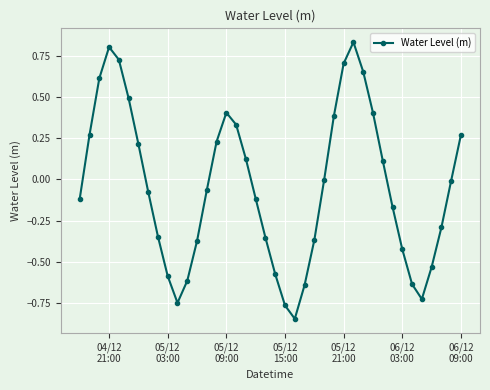

True or false: there are more than 2 points higher than both neighbors.

True